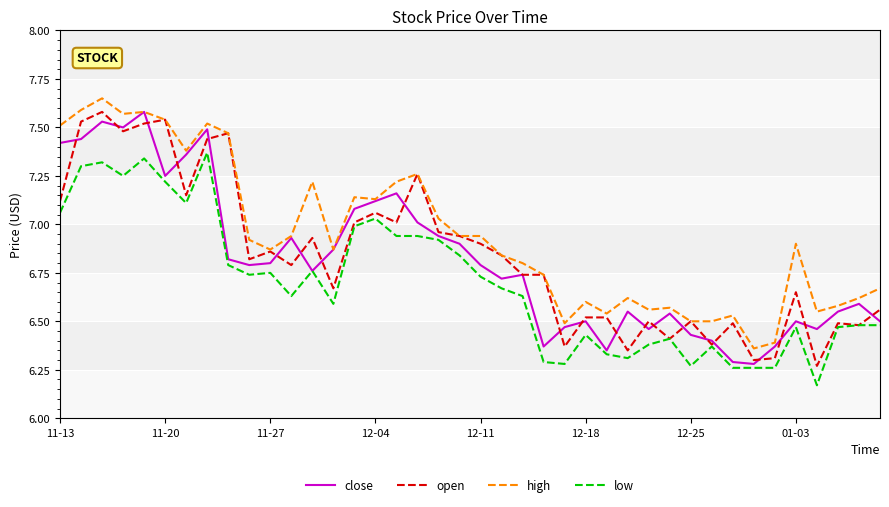

True or false: high and low intersect in this chart.

False